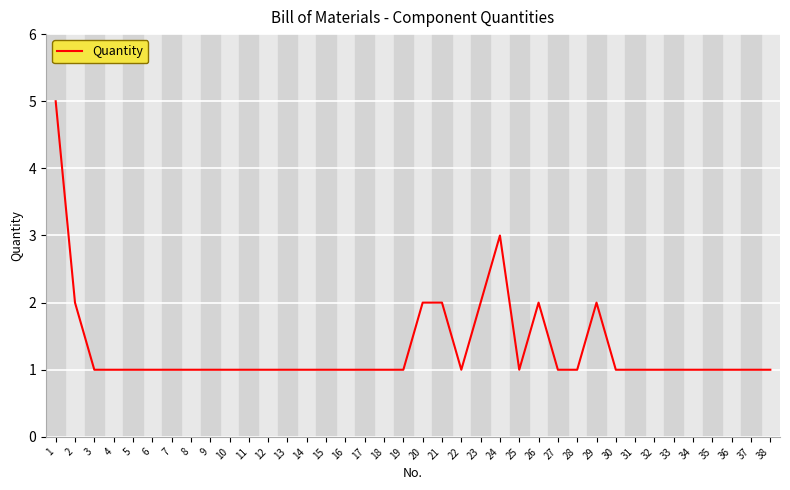

The chart shows a value of 3 at 24. True or false?

True